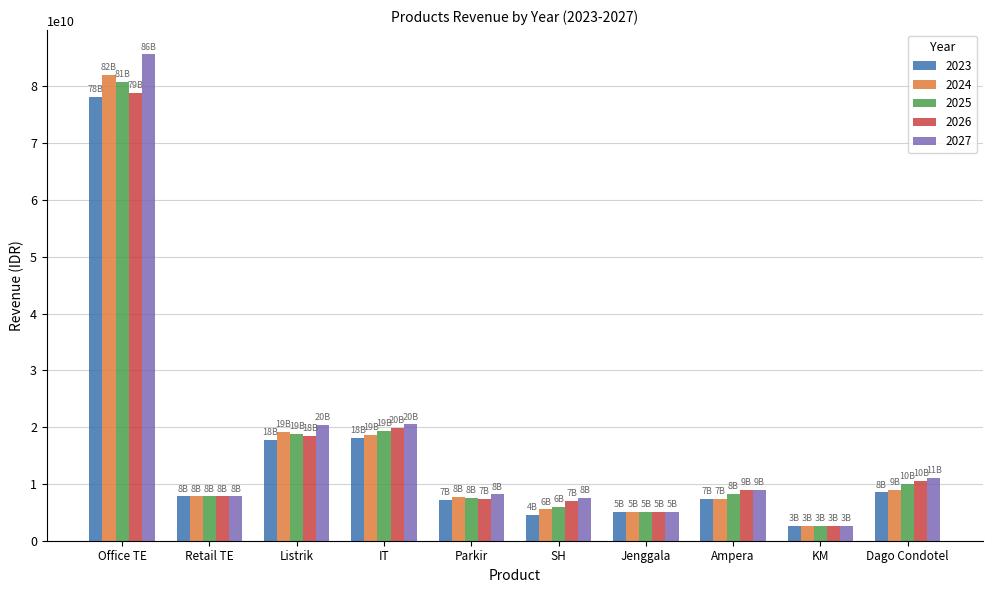

True or false: 2025 has a value of 80744025805.9 at Office TE.

True